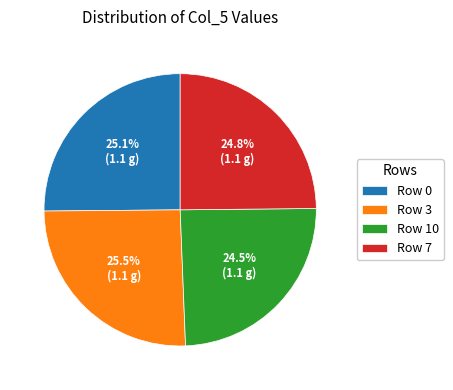

Is there any slice that represents more than half of the pie?

No